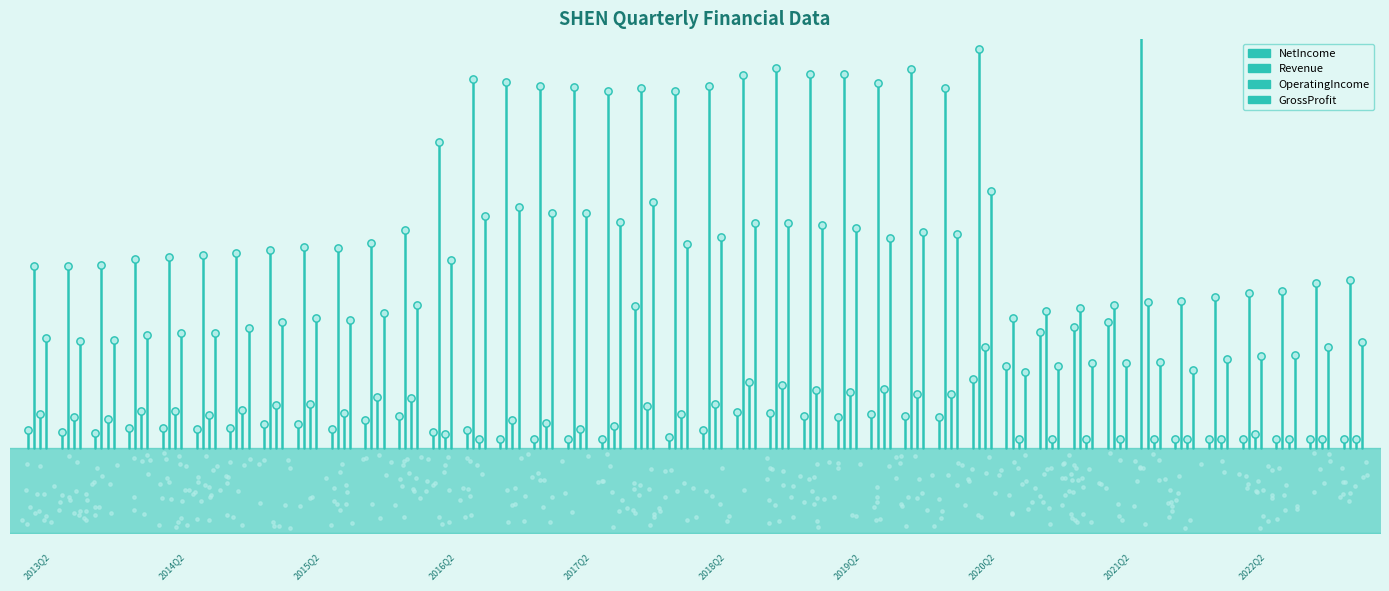

Which series contains the lowest Y value?

NetIncome